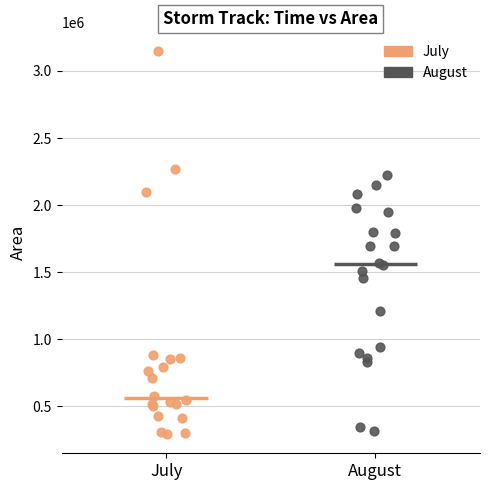

Which series contains the highest Y value?

July